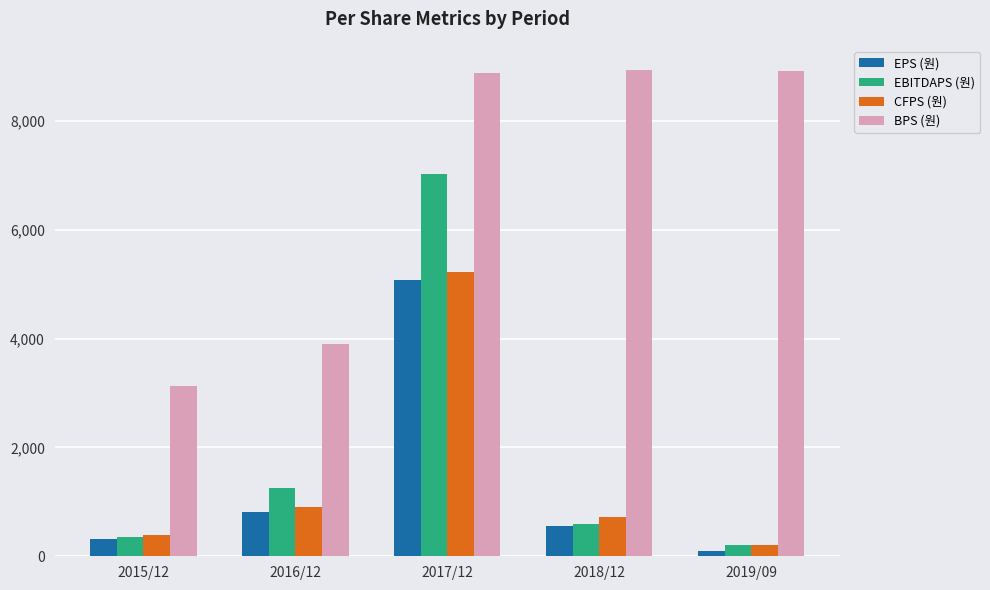

How many groups of bars are there?

5